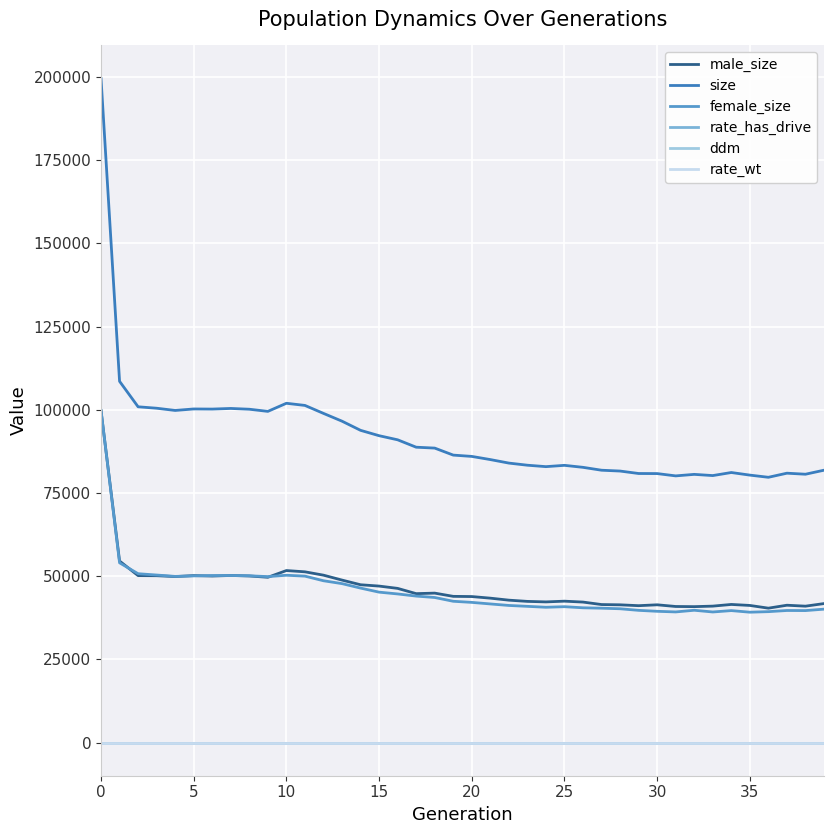

Which series has the largest range (max minus min)?

size